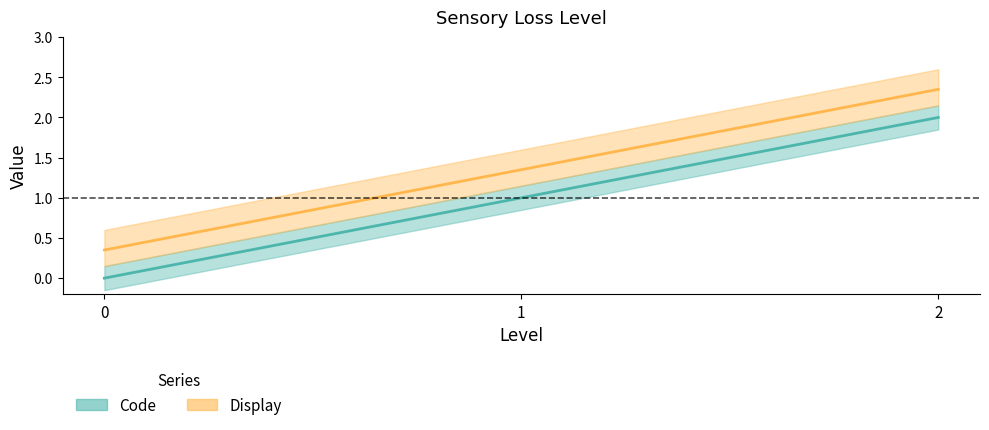

Which series has the widest spread of values?

Code